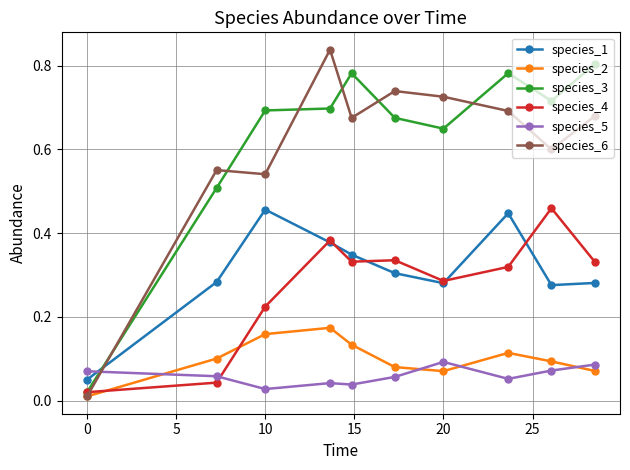

At how many categories does at least one series exceed 0?

10